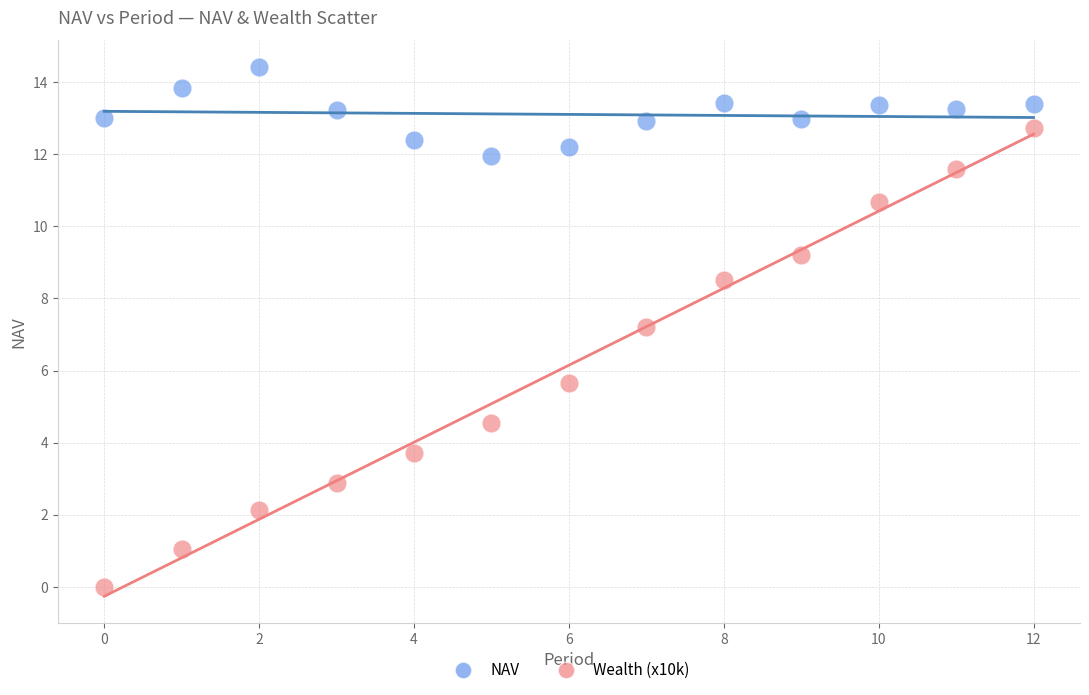

Which series reaches the minimum Y coordinate?

Wealth (x10k)